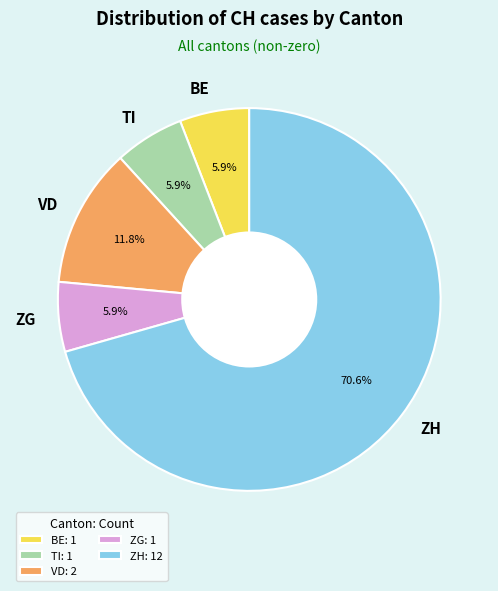

Is there any slice that represents more than half of the pie?

Yes